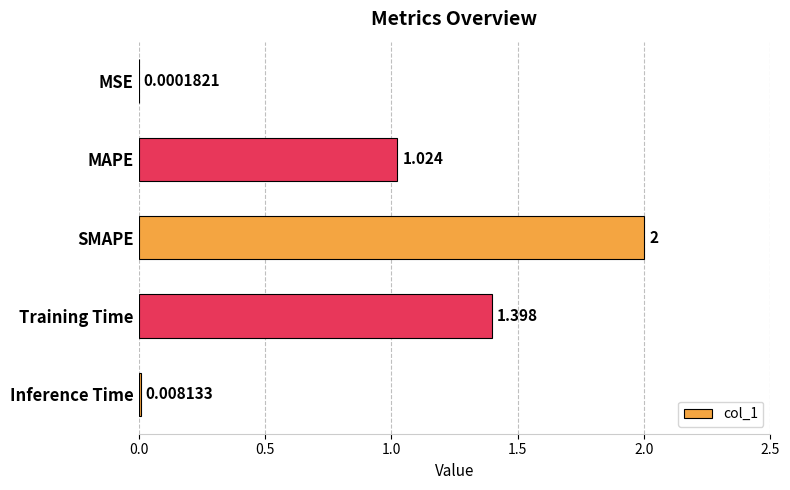

Between Training Time and MAPE, which is larger?

Training Time